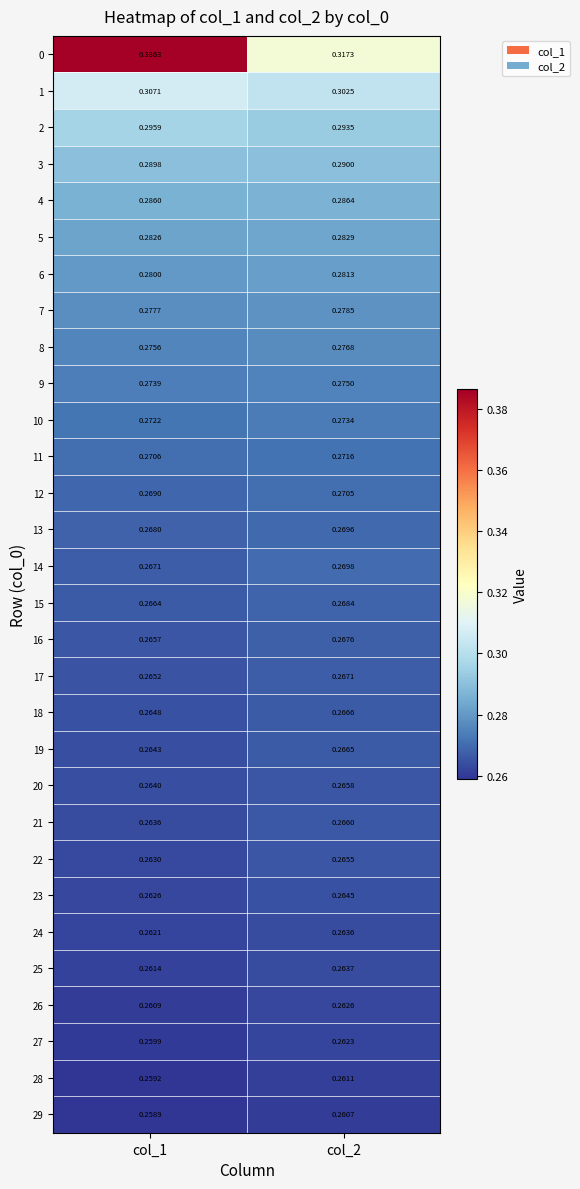

Which series has the largest total across all categories?

0